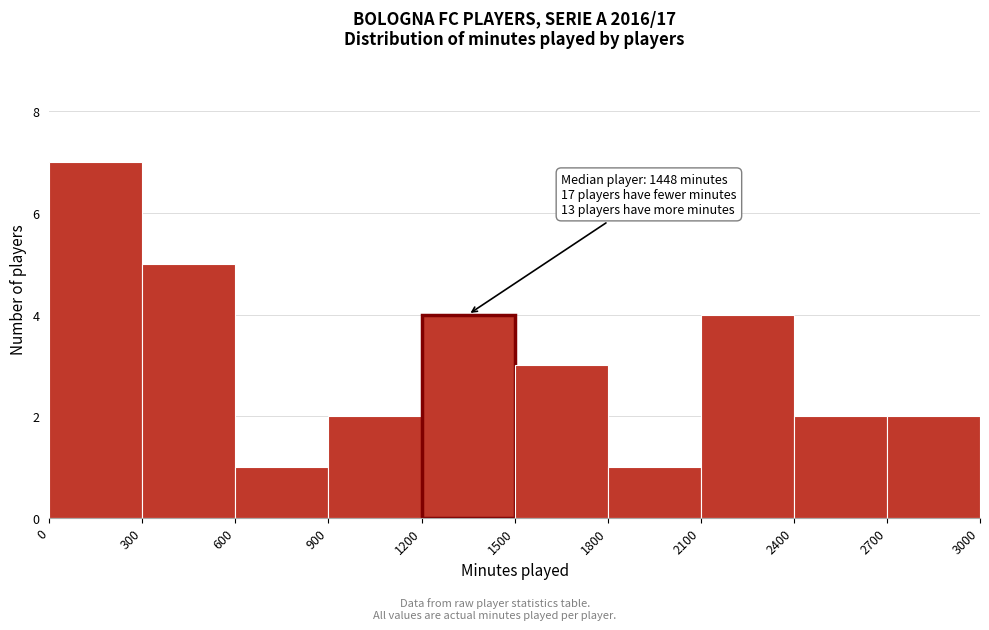

Over which range of the x-axis is the bar tallest?

0 to 300